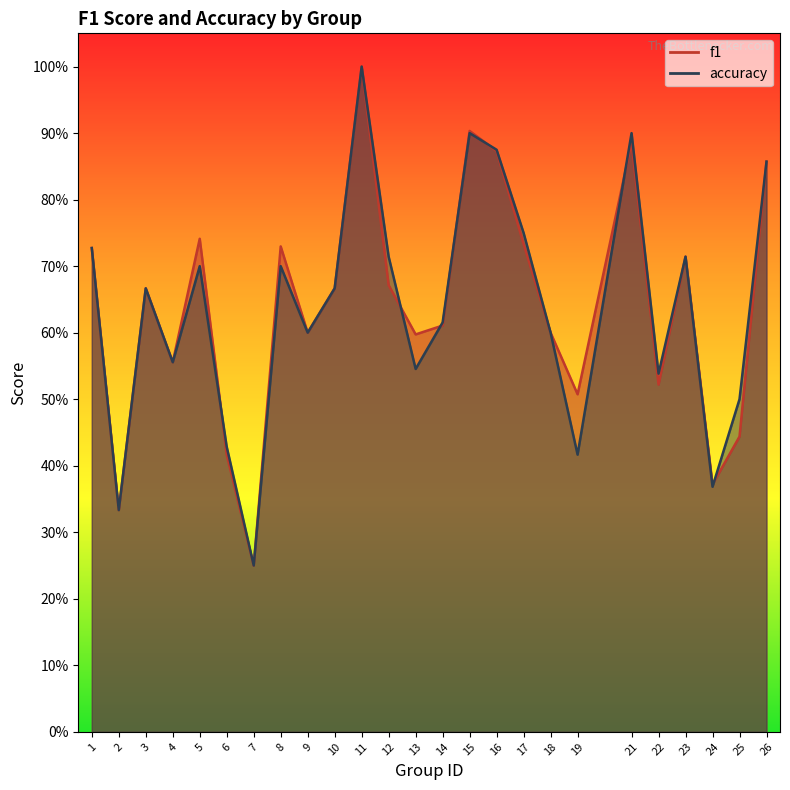

How many interior local valleys does the accuracy series have?

8